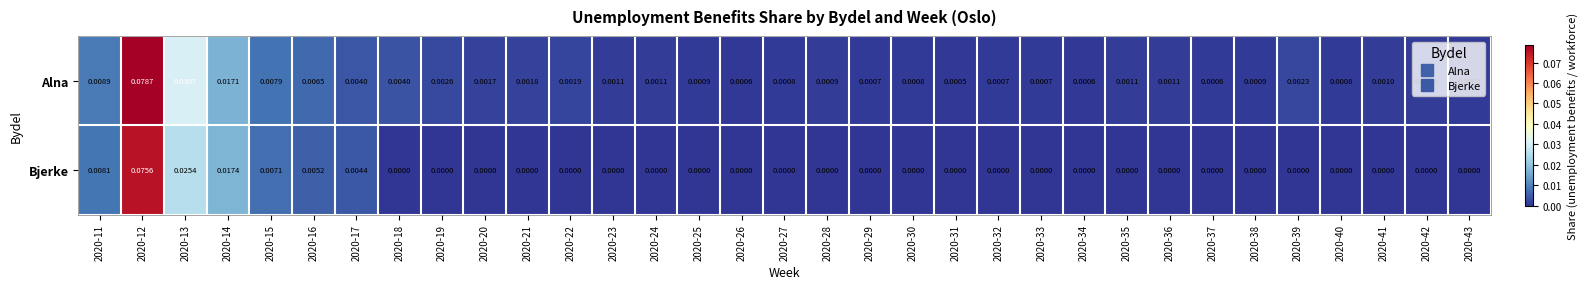

How many data points does each series have?

33